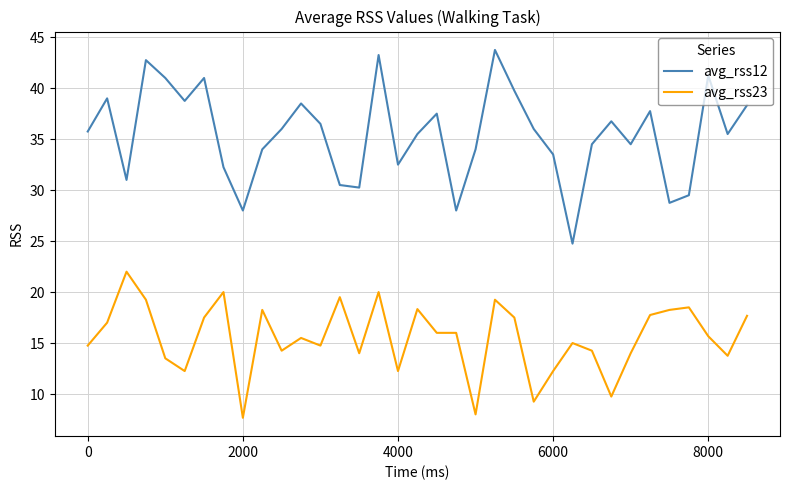

What is the sum of all avg_rss23 values?

543.6